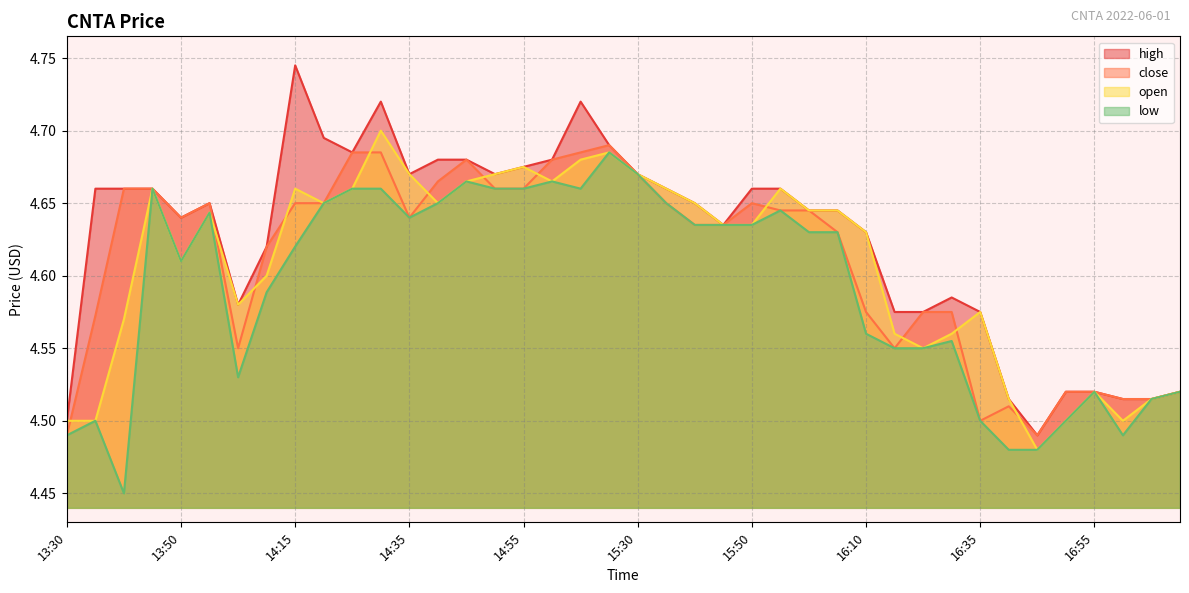

The value of low at 16:05 is 2.0. True or false?

False